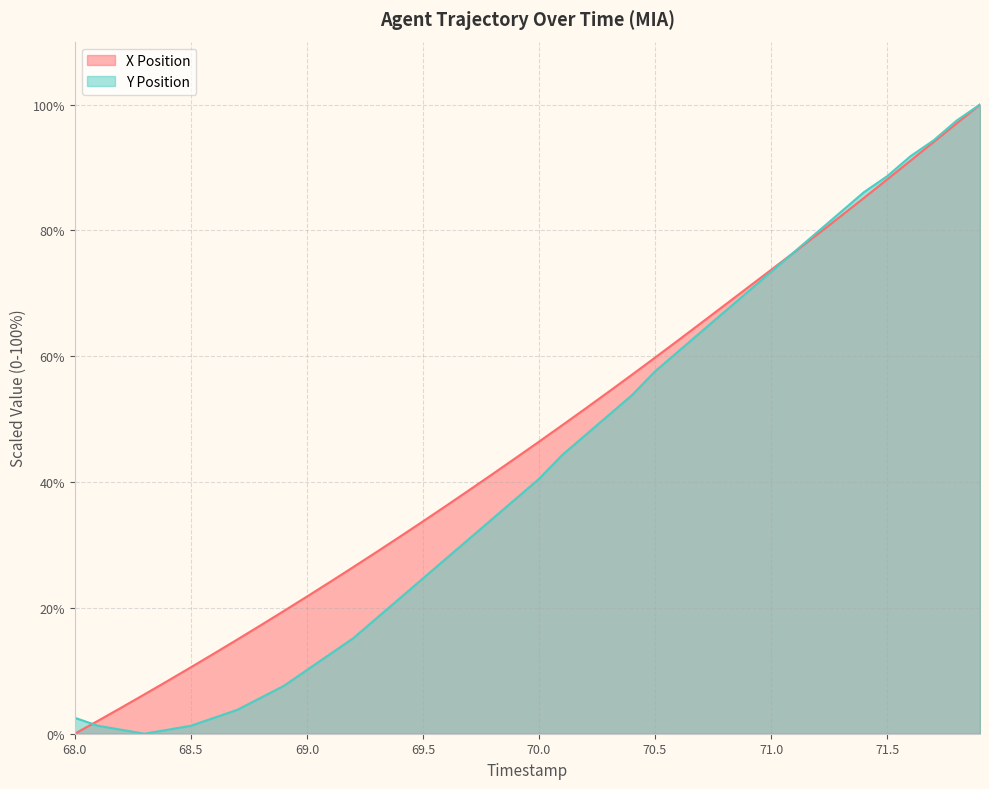

What is the difference between the maximum and minimum values in the Y Position series?

100.0